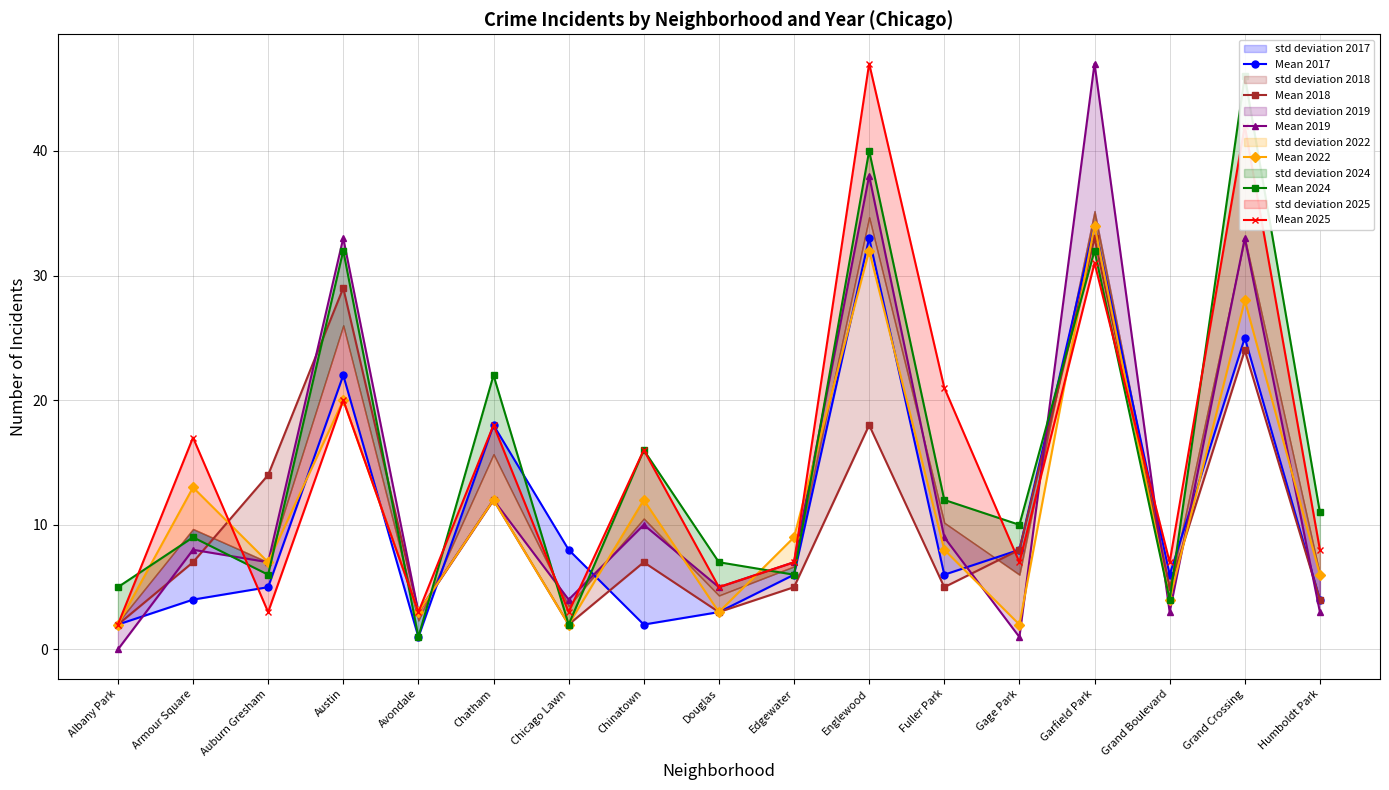

At how many categories does at least one series exceed 3?

16